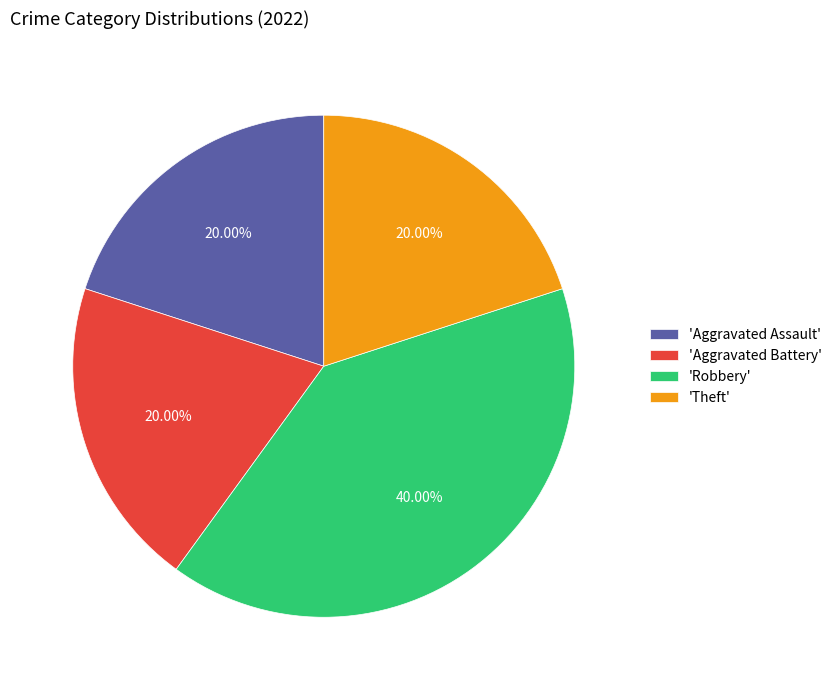

What is the ratio of the value at 'Aggravated Assault' to the value at 'Aggravated Battery'?

1.0